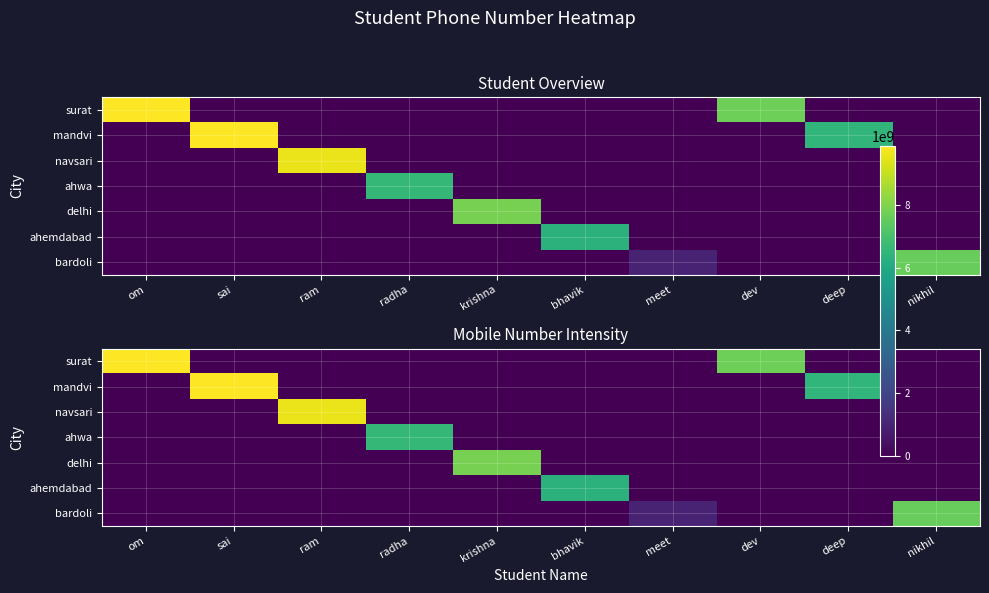

What is the greatest value displayed?

9876543210